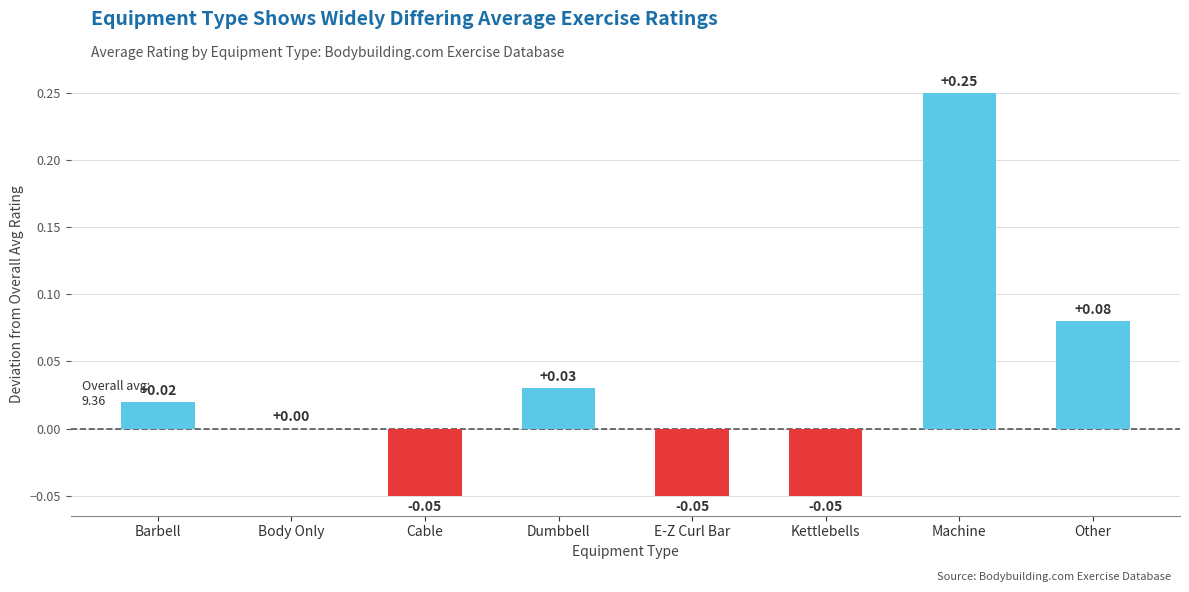

At which label is the value closest to 0?

Body Only